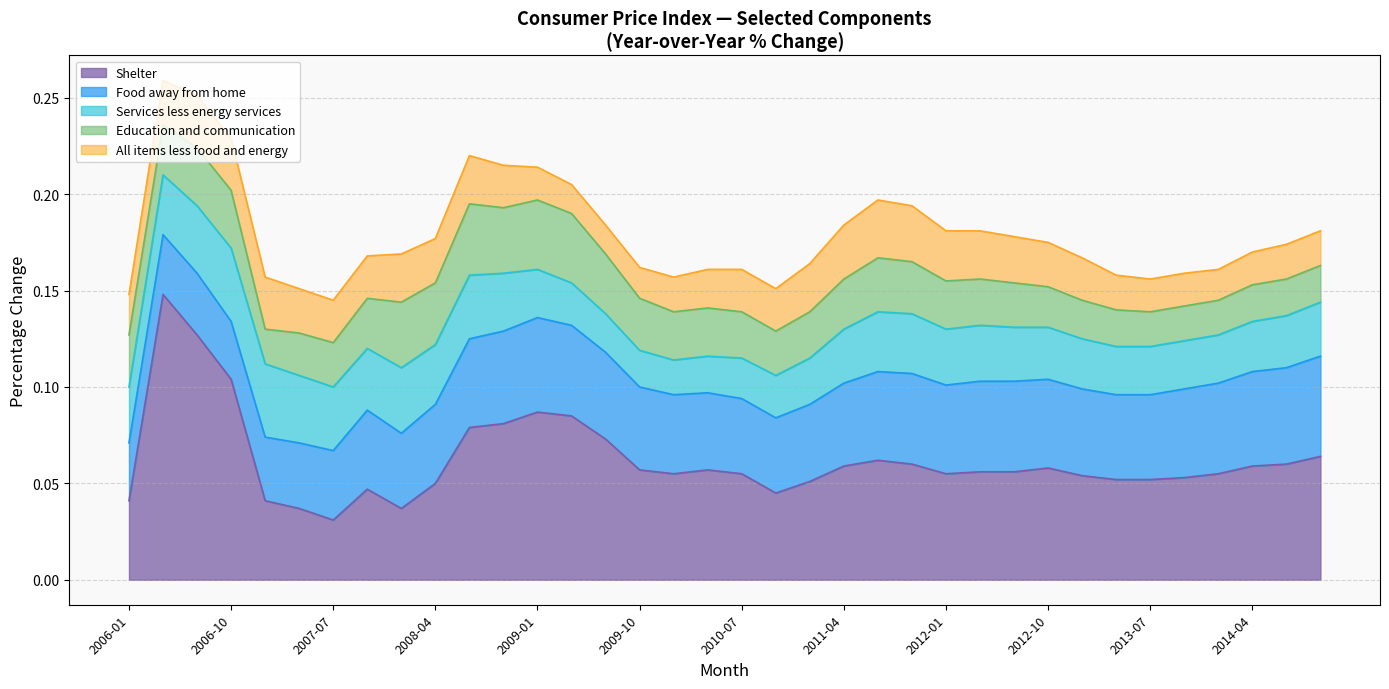

What is the highest value of the Shelter series?

0.1